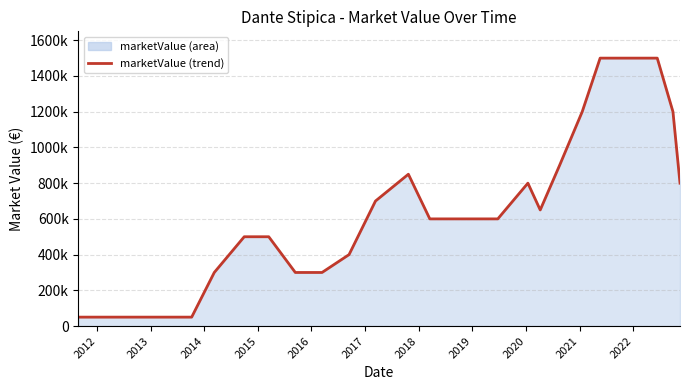

Does the chart have visible grid lines?

Yes